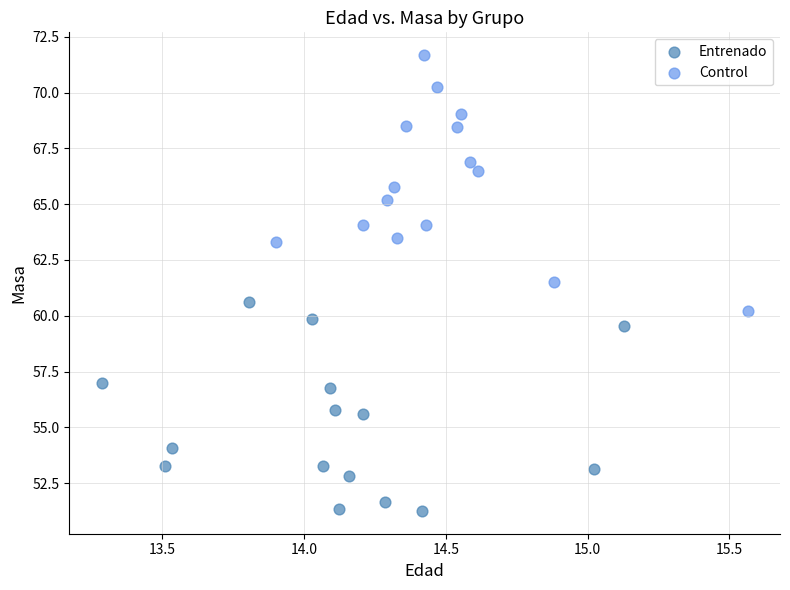

Which series has the largest Y range (max minus min)?

Control